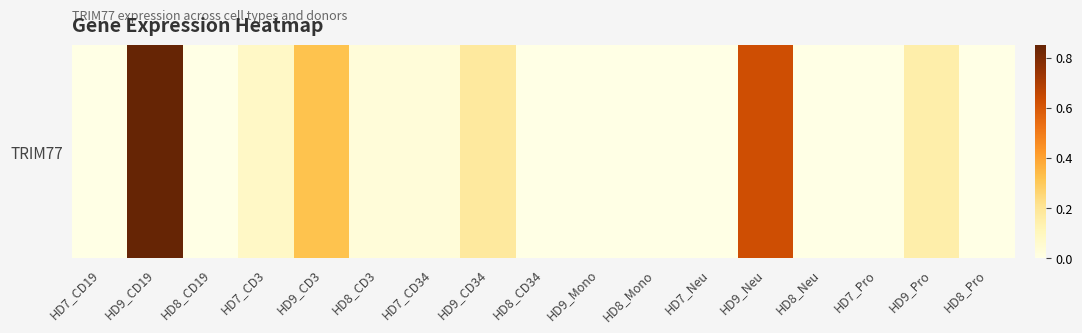

What is the average value?

0.1